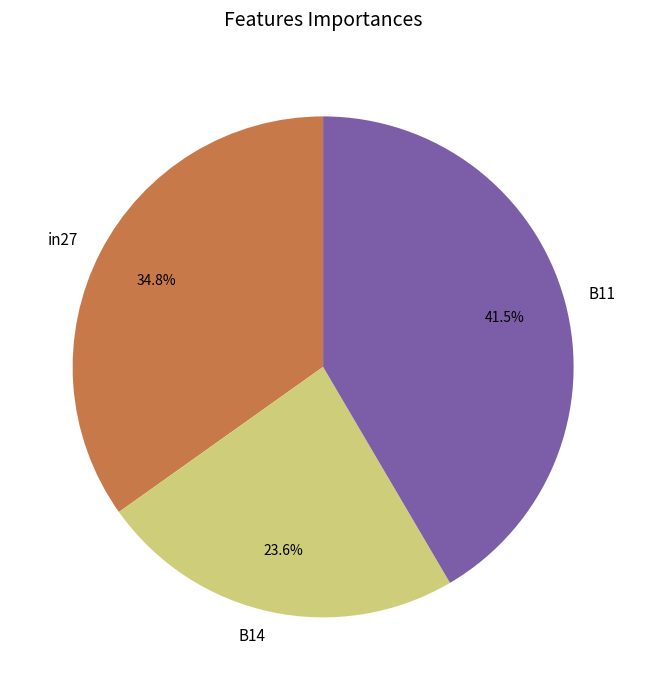

To the nearest percent, what percentage of the pie is B14?

24%